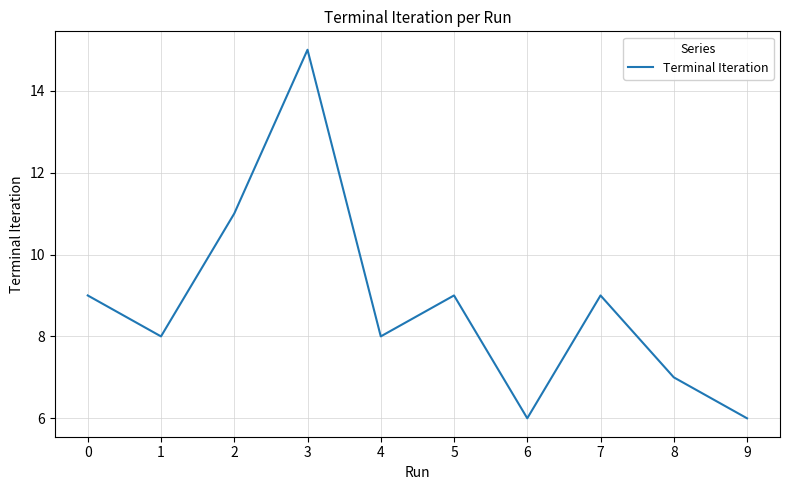

How many interior local peaks (higher than both neighbors) does the data have?

3